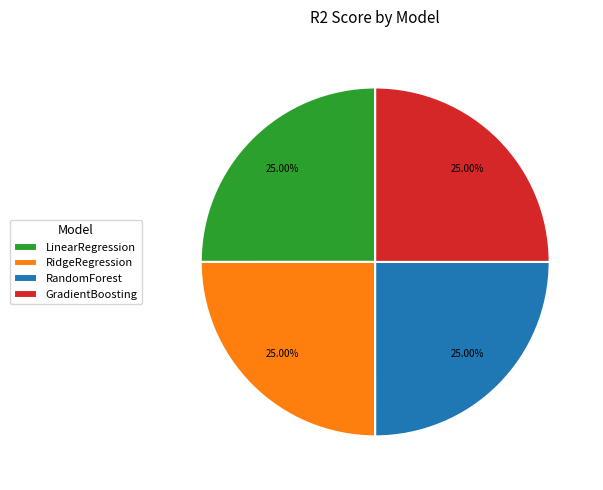

Does GradientBoosting represent more than half of the total?

No